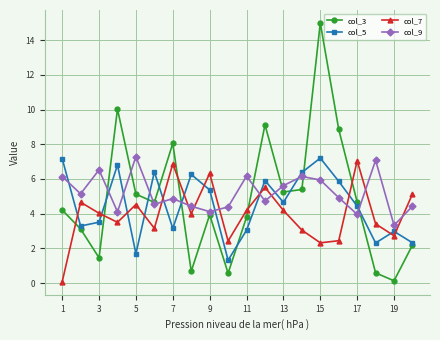

Which series has the widest spread of values?

col_3